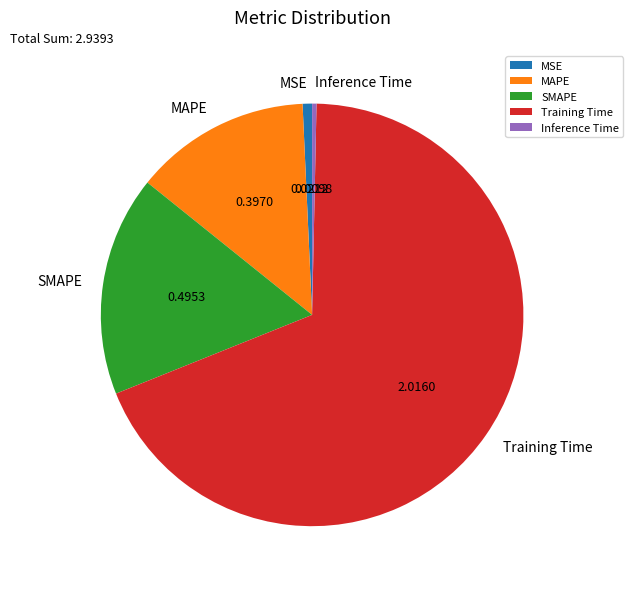

Is the sum of Training Time and MAPE greater than half?

Yes